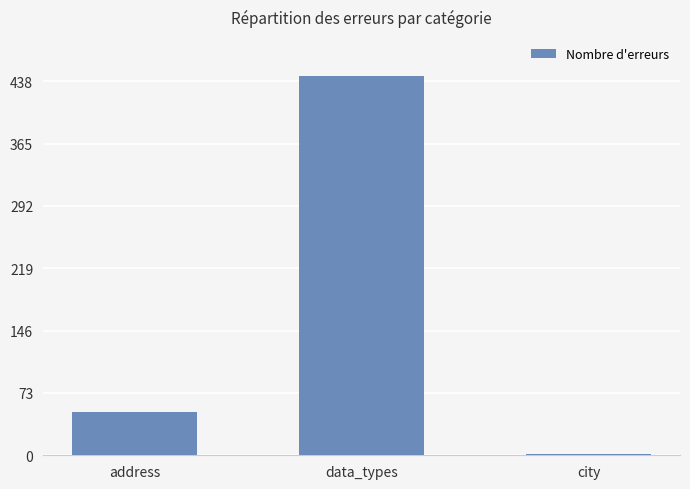

Reading left to right, list all the values displayed in this chart.

address=51	data_types=444	city=2